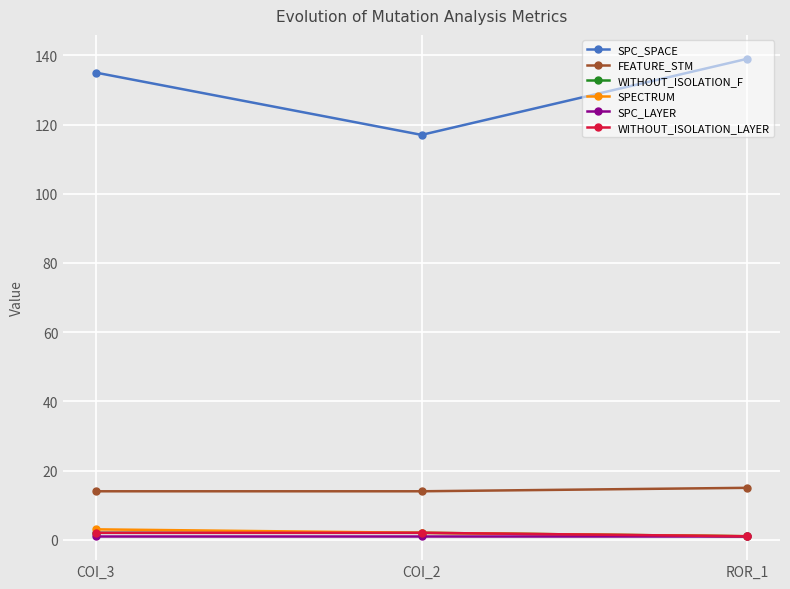

At how many categories does at least one series exceed 134?

2